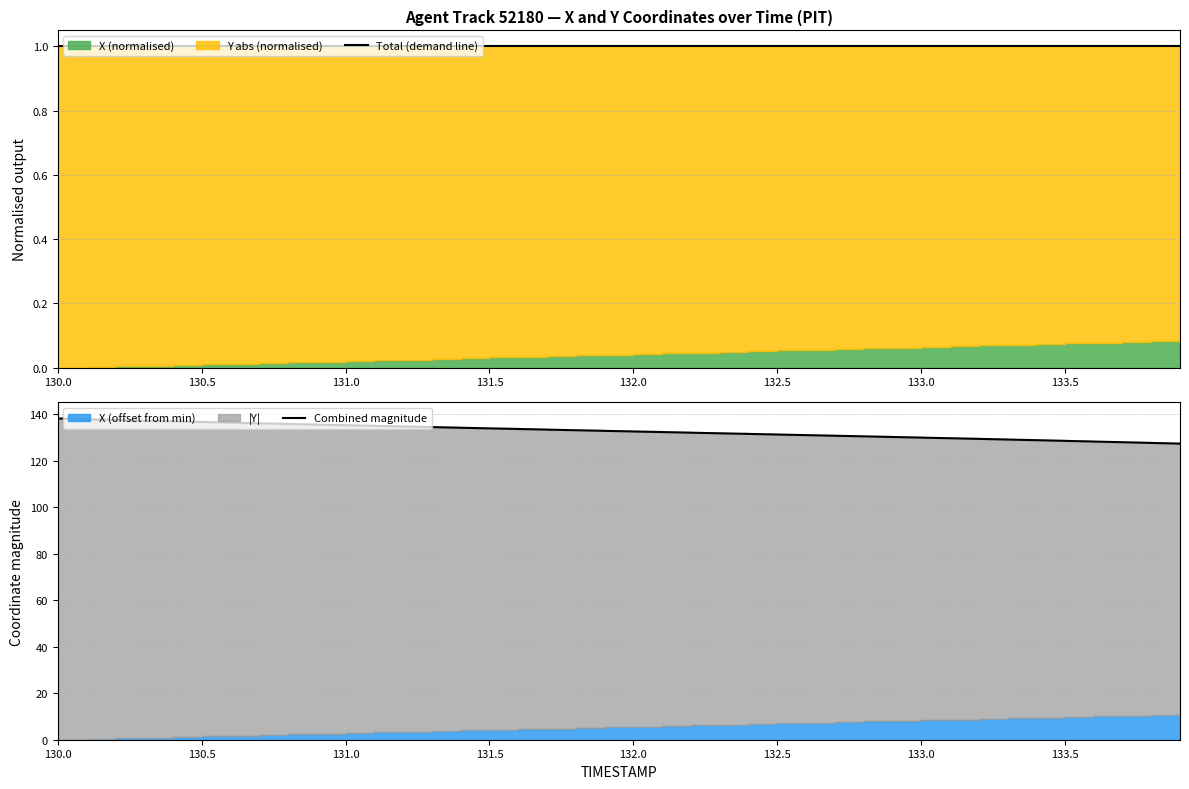

Reading left to right, transcribe all the data shown in this chart.

Total (demand line): 1.0	1.0	1.0	1.0	1.0	1.0	1.0	1.0	1.0	1.0	1.0	1.0	1.0	1.0	1.0	1.0	1.0	1.0	1.0	1.0	1.0	1.0	1.0	1.0	1.0	1.0	1.0	1.0	1.0	1.0	1.0	1.0	1.0	1.0	1.0	1.0	1.0	1.0	1.0	1.0
Combined magnitude: 138.2	137.9	137.6	137.3	137.0	136.7	136.4	136.1	135.8	135.6	135.3	135.0	134.8	134.5	134.2	133.9	133.7	133.4	133.1	132.9	132.6	132.3	132.1	131.8	131.6	131.3	131.0	130.8	130.5	130.2	130.0	129.7	129.4	129.1	128.9	128.6	128.3	128.0	127.7	127.4